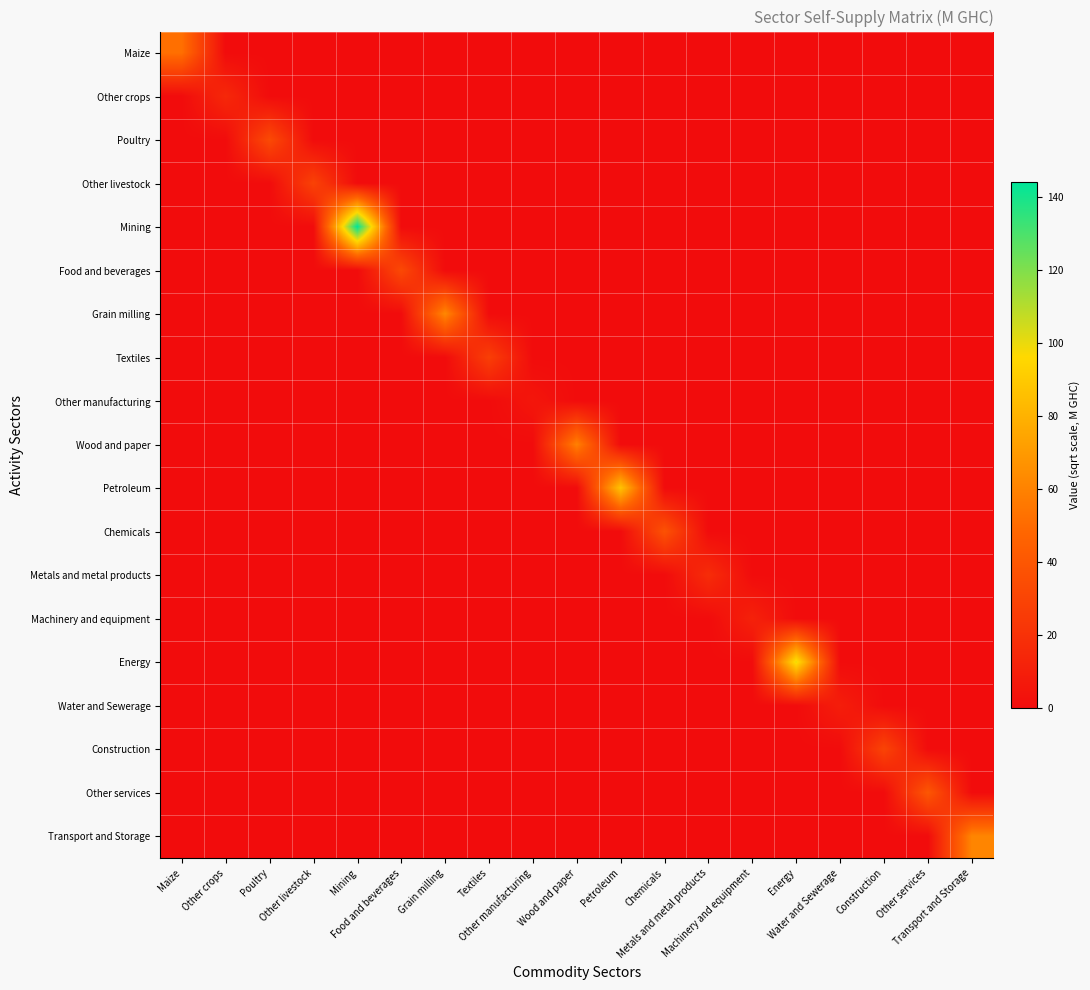

Reading left to right, list all the values displayed in this chart.

Maize: Maize=52.2	Other crops=0.0	Poultry=0.0	Other livestock=0.0	Mining=0.0	Food and beverages=0.0	Grain milling=0.0	Textiles=0.0	Other manufacturing=0.0	Wood and paper=0.0	Petroleum=0.0	Chemicals=0.0	Metals and metal products=0.0	Machinery and equipment=0.0	Energy=0.0	Water and Sewerage=0.0	Construction=0.0	Other services=0.0	Transport and Storage=0.0
Other crops: Maize=0.0	Other crops=15.1	Poultry=0.0	Other livestock=0.0	Mining=0.0	Food and beverages=0.0	Grain milling=0.0	Textiles=0.0	Other manufacturing=0.0	Wood and paper=0.0	Petroleum=0.0	Chemicals=0.0	Metals and metal products=0.0	Machinery and equipment=0.0	Energy=0.0	Water and Sewerage=0.0	Construction=0.0	Other services=0.0	Transport and Storage=0.0
Poultry: Maize=0.0	Other crops=0.0	Poultry=33.4	Other livestock=0.0	Mining=0.0	Food and beverages=0.0	Grain milling=0.0	Textiles=0.0	Other manufacturing=0.0	Wood and paper=0.0	Petroleum=0.0	Chemicals=0.0	Metals and metal products=0.0	Machinery and equipment=0.0	Energy=0.0	Water and Sewerage=0.0	Construction=0.0	Other services=0.0	Transport and Storage=0.0
Other livestock: Maize=0.0	Other crops=0.0	Poultry=0.0	Other livestock=29.0	Mining=0.0	Food and beverages=0.0	Grain milling=0.0	Textiles=0.0	Other manufacturing=0.0	Wood and paper=0.0	Petroleum=0.0	Chemicals=0.0	Metals and metal products=0.0	Machinery and equipment=0.0	Energy=0.0	Water and Sewerage=0.0	Construction=0.0	Other services=0.0	Transport and Storage=0.0
Mining: Maize=0.0	Other crops=0.0	Poultry=0.0	Other livestock=0.0	Mining=144.2	Food and beverages=0.0	Grain milling=0.0	Textiles=0.0	Other manufacturing=0.0	Wood and paper=0.0	Petroleum=0.0	Chemicals=0.0	Metals and metal products=0.0	Machinery and equipment=0.0	Energy=0.0	Water and Sewerage=0.0	Construction=0.0	Other services=0.0	Transport and Storage=0.0
Food and beverages: Maize=0.0	Other crops=0.0	Poultry=0.0	Other livestock=0.0	Mining=0.0	Food and beverages=32.7	Grain milling=0.0	Textiles=0.0	Other manufacturing=0.0	Wood and paper=0.0	Petroleum=0.0	Chemicals=0.0	Metals and metal products=0.0	Machinery and equipment=0.0	Energy=0.0	Water and Sewerage=0.0	Construction=0.0	Other services=0.0	Transport and Storage=0.0
Grain milling: Maize=0.0	Other crops=0.0	Poultry=0.0	Other livestock=0.0	Mining=0.0	Food and beverages=0.0	Grain milling=62.2	Textiles=0.0	Other manufacturing=0.0	Wood and paper=0.0	Petroleum=0.0	Chemicals=0.0	Metals and metal products=0.0	Machinery and equipment=0.0	Energy=0.0	Water and Sewerage=0.0	Construction=0.0	Other services=0.0	Transport and Storage=0.0
Textiles: Maize=0.0	Other crops=0.0	Poultry=0.0	Other livestock=0.0	Mining=0.0	Food and beverages=0.0	Grain milling=0.0	Textiles=27.3	Other manufacturing=0.0	Wood and paper=0.0	Petroleum=0.0	Chemicals=0.0	Metals and metal products=0.0	Machinery and equipment=0.0	Energy=0.0	Water and Sewerage=0.0	Construction=0.0	Other services=0.0	Transport and Storage=0.0
Other manufacturing: Maize=0.0	Other crops=0.0	Poultry=0.0	Other livestock=0.0	Mining=0.0	Food and beverages=0.0	Grain milling=0.0	Textiles=0.0	Other manufacturing=5.3	Wood and paper=0.0	Petroleum=0.0	Chemicals=0.0	Metals and metal products=0.0	Machinery and equipment=0.0	Energy=0.0	Water and Sewerage=0.0	Construction=0.0	Other services=0.0	Transport and Storage=0.0
Wood and paper: Maize=0.0	Other crops=0.0	Poultry=0.0	Other livestock=0.0	Mining=0.0	Food and beverages=0.0	Grain milling=0.0	Textiles=0.0	Other manufacturing=0.0	Wood and paper=59.3	Petroleum=0.0	Chemicals=0.0	Metals and metal products=0.0	Machinery and equipment=0.0	Energy=0.0	Water and Sewerage=0.0	Construction=0.0	Other services=0.0	Transport and Storage=0.0
Petroleum: Maize=0.0	Other crops=0.0	Poultry=0.0	Other livestock=0.0	Mining=0.0	Food and beverages=0.0	Grain milling=0.0	Textiles=0.0	Other manufacturing=0.0	Wood and paper=0.0	Petroleum=87.3	Chemicals=0.0	Metals and metal products=0.0	Machinery and equipment=0.0	Energy=0.0	Water and Sewerage=0.0	Construction=0.0	Other services=0.0	Transport and Storage=0.0
Chemicals: Maize=0.0	Other crops=0.0	Poultry=0.0	Other livestock=0.0	Mining=0.0	Food and beverages=0.0	Grain milling=0.0	Textiles=0.0	Other manufacturing=0.0	Wood and paper=0.0	Petroleum=0.0	Chemicals=37.5	Metals and metal products=0.0	Machinery and equipment=0.0	Energy=0.0	Water and Sewerage=0.0	Construction=0.0	Other services=0.0	Transport and Storage=0.0
Metals and metal products: Maize=0.0	Other crops=0.0	Poultry=0.0	Other livestock=0.0	Mining=0.0	Food and beverages=0.0	Grain milling=0.0	Textiles=0.0	Other manufacturing=0.0	Wood and paper=0.0	Petroleum=0.0	Chemicals=0.0	Metals and metal products=17.4	Machinery and equipment=0.0	Energy=0.0	Water and Sewerage=0.0	Construction=0.0	Other services=0.0	Transport and Storage=0.0
Machinery and equipment: Maize=0.0	Other crops=0.0	Poultry=0.0	Other livestock=0.0	Mining=0.0	Food and beverages=0.0	Grain milling=0.0	Textiles=0.0	Other manufacturing=0.0	Wood and paper=0.0	Petroleum=0.0	Chemicals=0.0	Metals and metal products=0.0	Machinery and equipment=11.4	Energy=0.0	Water and Sewerage=0.0	Construction=0.0	Other services=0.0	Transport and Storage=0.0
Energy: Maize=0.0	Other crops=0.0	Poultry=0.0	Other livestock=0.0	Mining=0.0	Food and beverages=0.0	Grain milling=0.0	Textiles=0.0	Other manufacturing=0.0	Wood and paper=0.0	Petroleum=0.0	Chemicals=0.0	Metals and metal products=0.0	Machinery and equipment=0.0	Energy=100.1	Water and Sewerage=0.0	Construction=0.0	Other services=0.0	Transport and Storage=0.0
Water and Sewerage: Maize=0.0	Other crops=0.0	Poultry=0.0	Other livestock=0.0	Mining=0.0	Food and beverages=0.0	Grain milling=0.0	Textiles=0.0	Other manufacturing=0.0	Wood and paper=0.0	Petroleum=0.0	Chemicals=0.0	Metals and metal products=0.0	Machinery and equipment=0.0	Energy=0.0	Water and Sewerage=9.4	Construction=0.0	Other services=0.0	Transport and Storage=0.0
Construction: Maize=0.0	Other crops=0.0	Poultry=0.0	Other livestock=0.0	Mining=0.0	Food and beverages=0.0	Grain milling=0.0	Textiles=0.0	Other manufacturing=0.0	Wood and paper=0.0	Petroleum=0.0	Chemicals=0.0	Metals and metal products=0.0	Machinery and equipment=0.0	Energy=0.0	Water and Sewerage=0.0	Construction=29.9	Other services=0.0	Transport and Storage=0.0
Other services: Maize=0.0	Other crops=0.0	Poultry=0.0	Other livestock=0.0	Mining=0.0	Food and beverages=0.0	Grain milling=0.0	Textiles=0.0	Other manufacturing=0.0	Wood and paper=0.0	Petroleum=0.0	Chemicals=0.0	Metals and metal products=0.0	Machinery and equipment=0.0	Energy=0.0	Water and Sewerage=0.0	Construction=0.0	Other services=40.1	Transport and Storage=0.0
Transport and Storage: Maize=0.0	Other crops=0.0	Poultry=0.0	Other livestock=0.0	Mining=0.0	Food and beverages=0.0	Grain milling=0.0	Textiles=0.0	Other manufacturing=0.0	Wood and paper=0.0	Petroleum=0.0	Chemicals=0.0	Metals and metal products=0.0	Machinery and equipment=0.0	Energy=0.0	Water and Sewerage=0.0	Construction=0.0	Other services=0.0	Transport and Storage=61.2